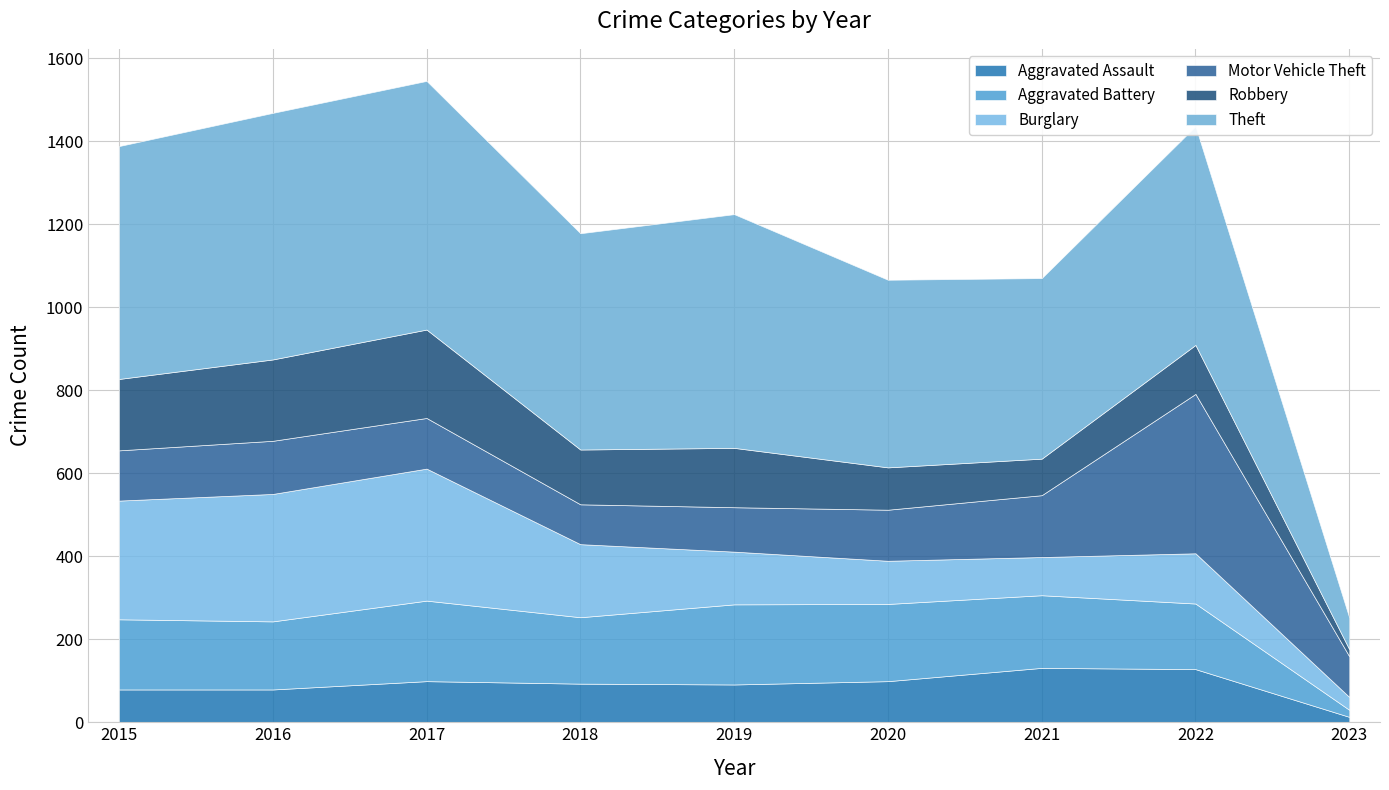

What value does the Robbery series have at 2022, to the nearest 10?

120